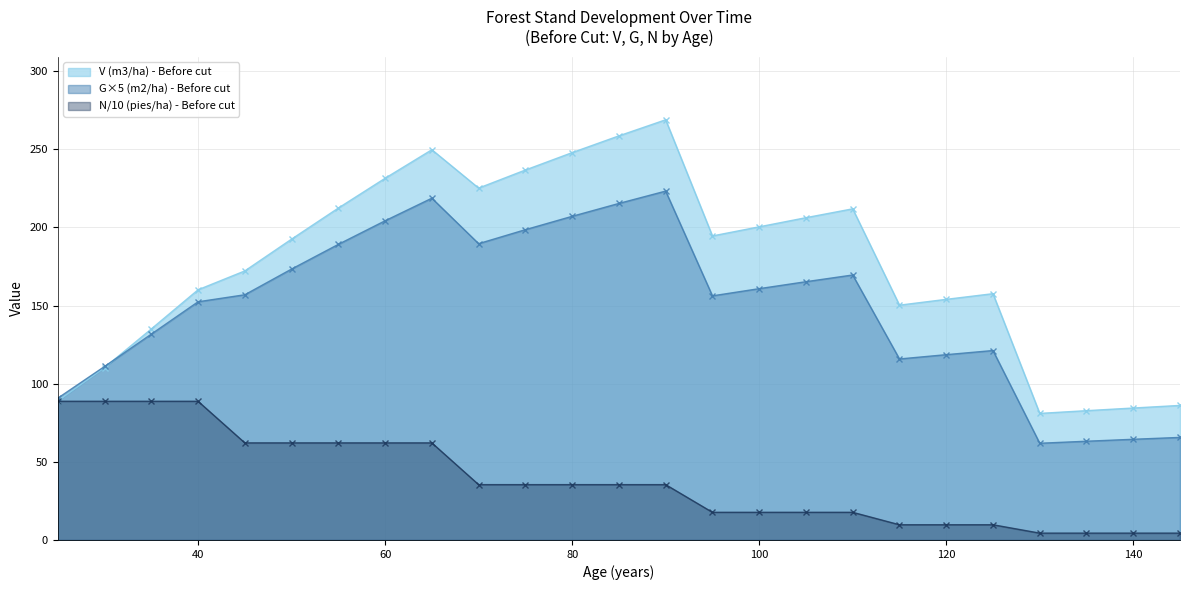

Between 25 and 65, which series saw the biggest shift?

V (m3/ha) - Before cut